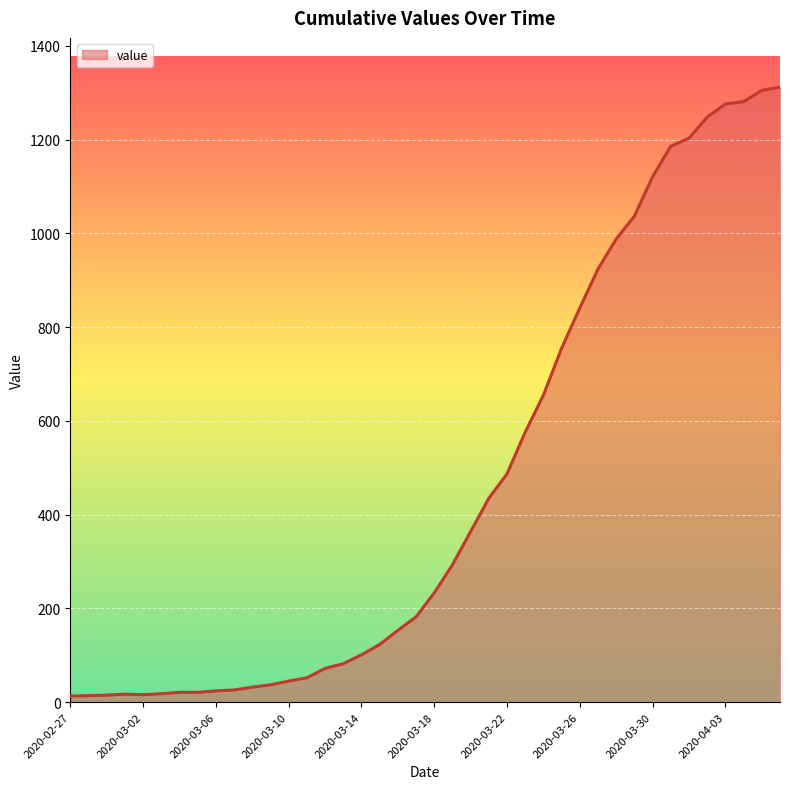

What is the sum of all values?

18584